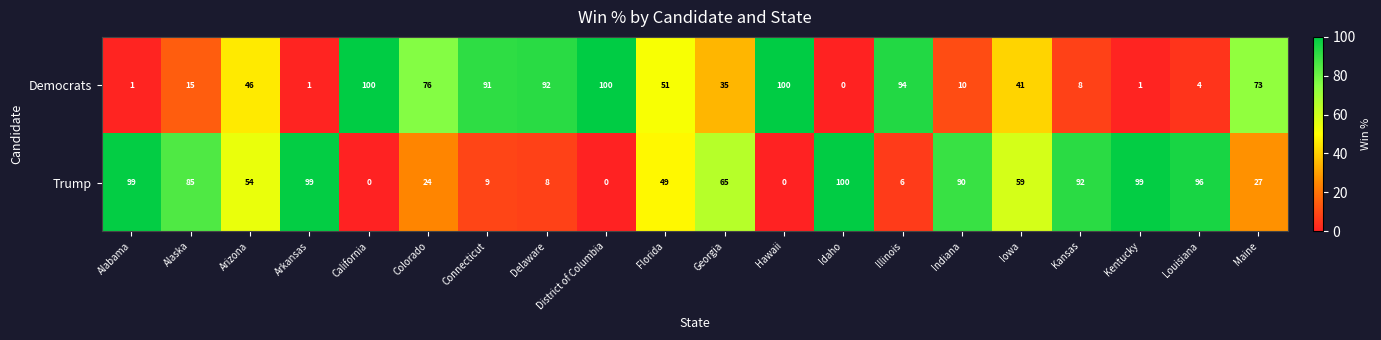

What is the spread (max minus min) of values at Maine?

46